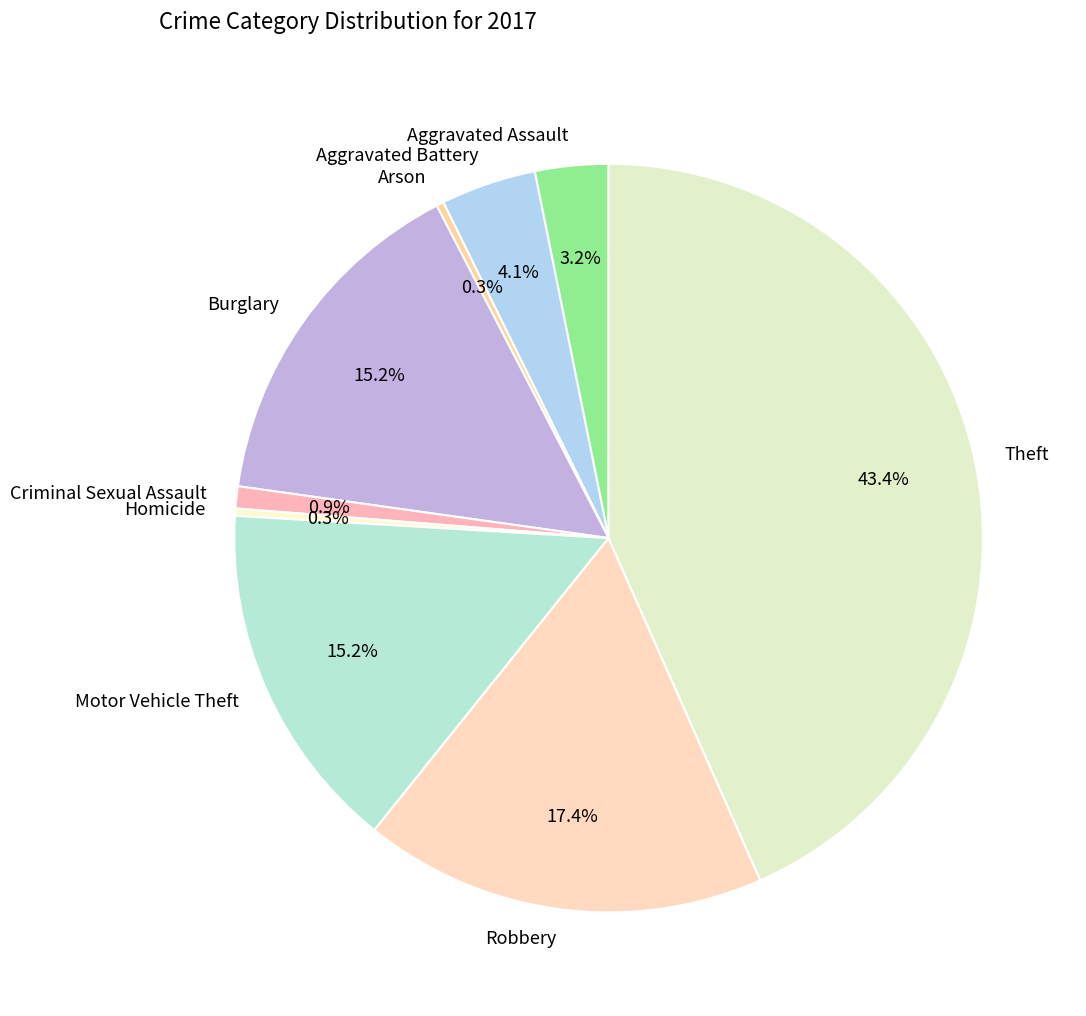

True or false: Aggravated Battery accounts for 4% of the total.

True